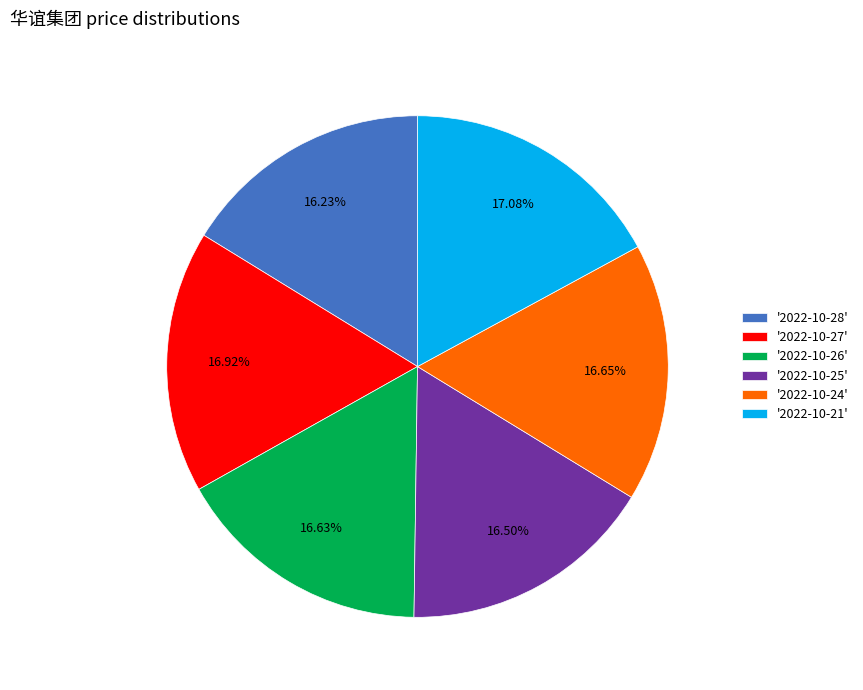

What is the ratio of the value at '2022-10-28' to the value at '2022-10-24'?

1.0